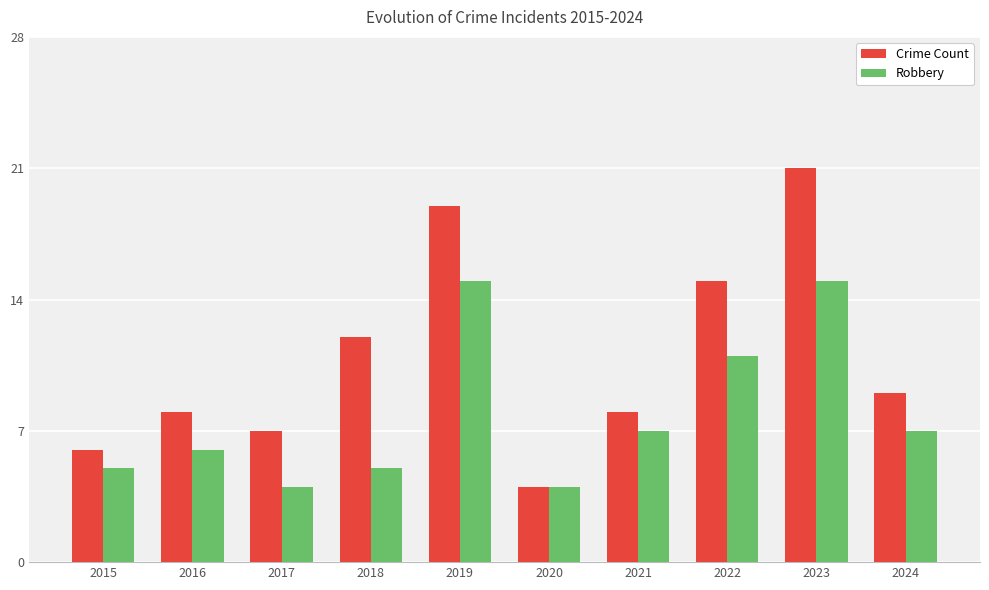

Where is Crime Count nearest to the value 12?

2018